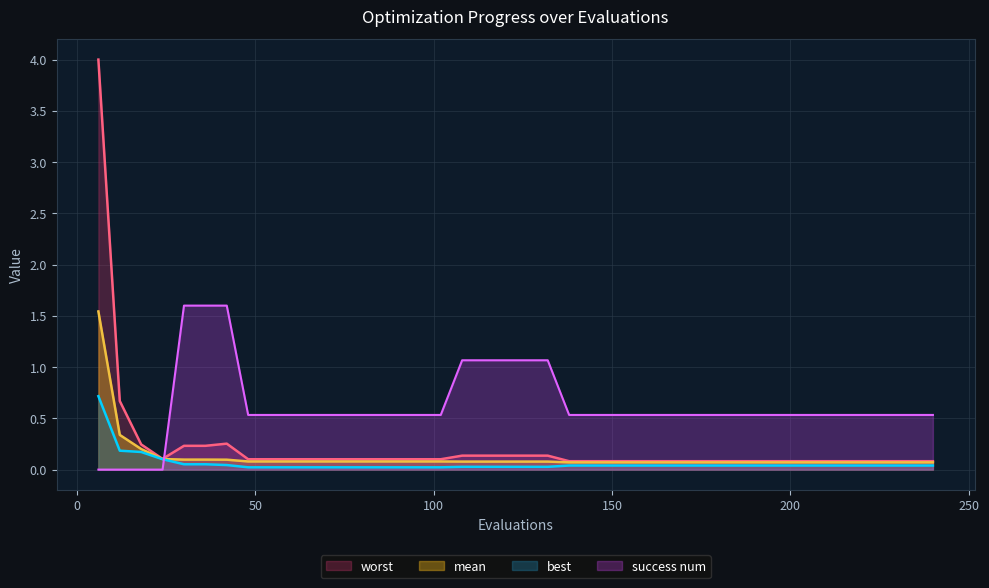

What is the maximum value shown in the chart?

4.0